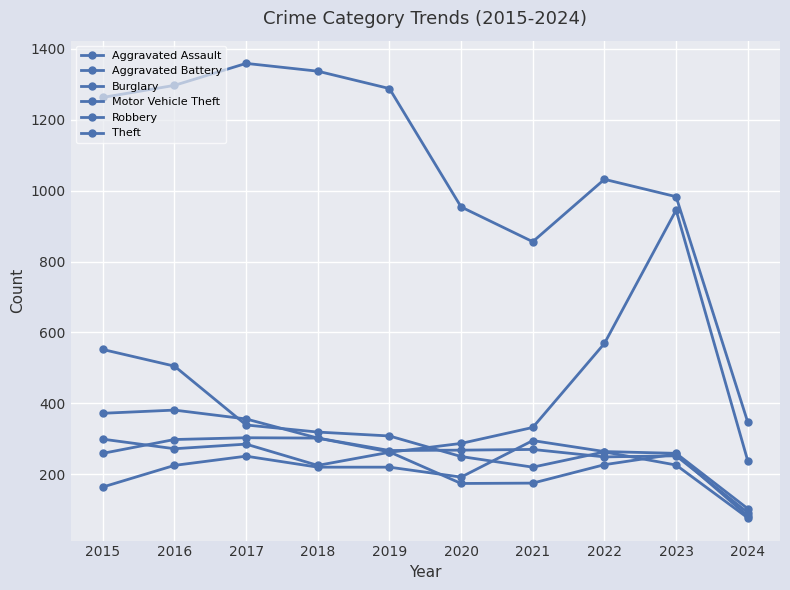

The value of Robbery at 2018 is 302. True or false?

True